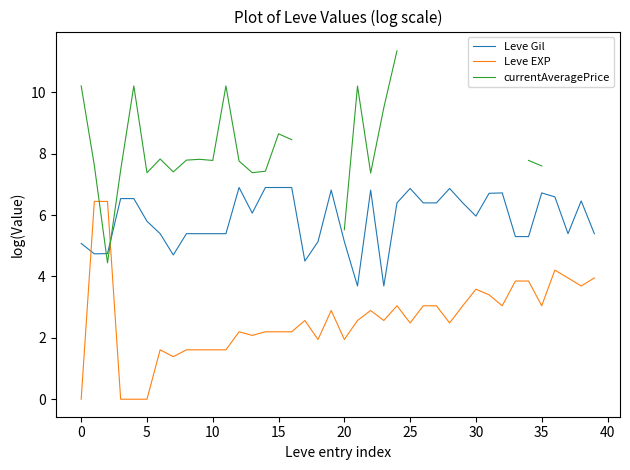

True or false: Leve Gil and Leve EXP cross at least once.

True